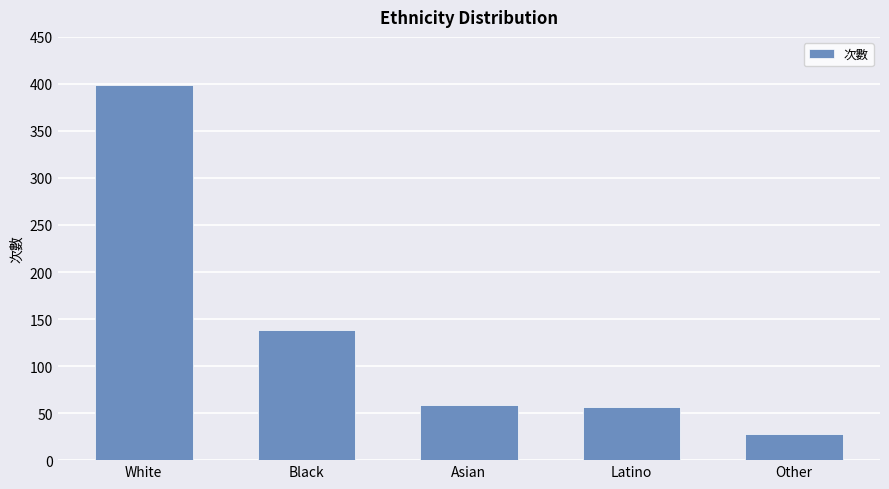

Between Asian and Other, which is larger?

Asian